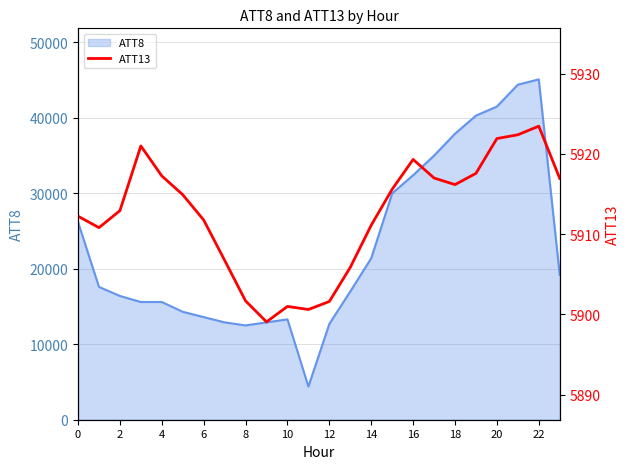

What is the lowest value of the ATT8 series?

4400